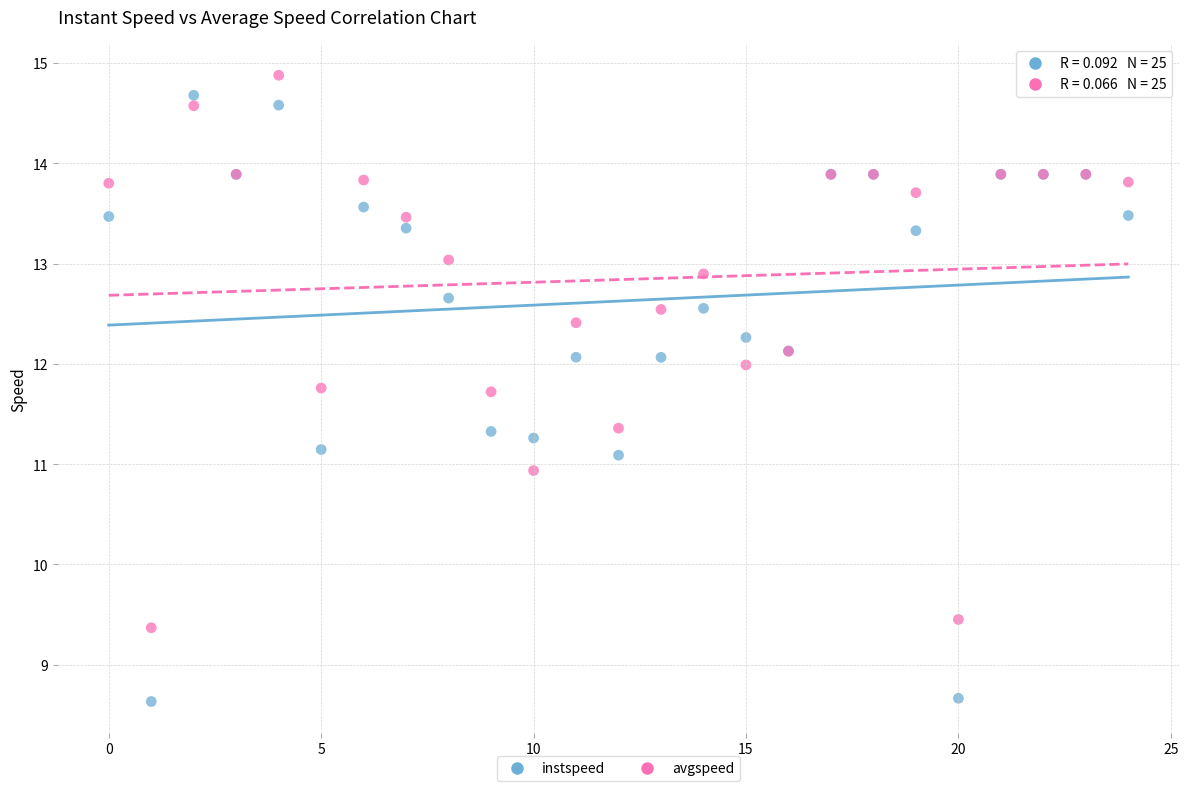

Which series contains the highest Y value?

avgspeed